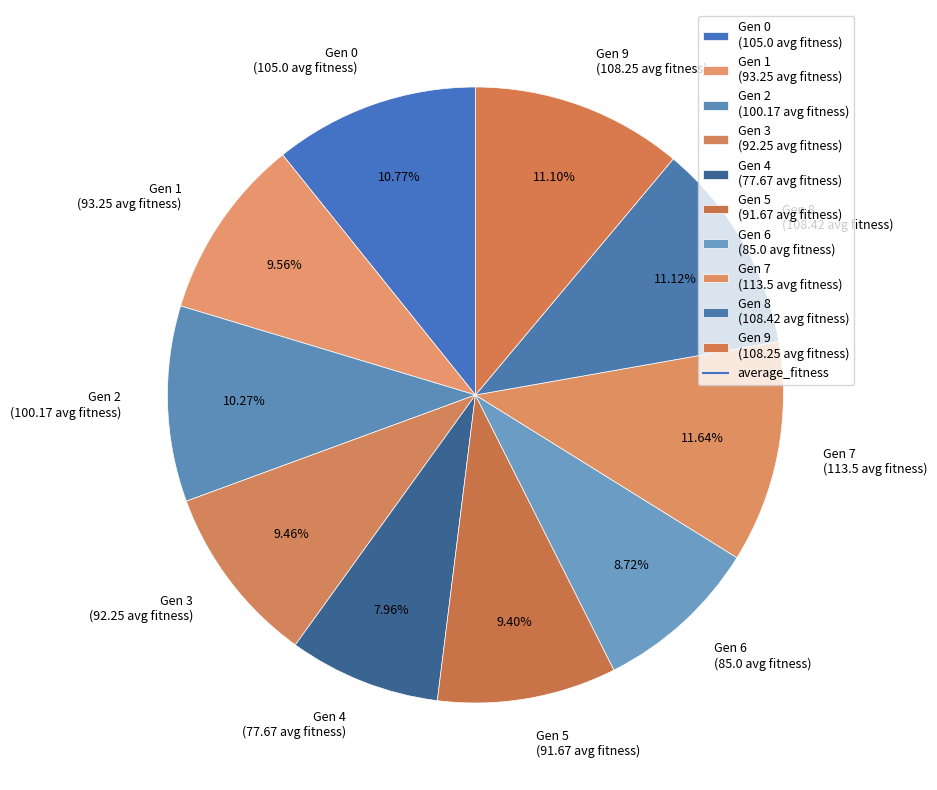

Do Gen 4 (77.67 avg fitness) and Gen 5 (91.67 avg fitness) together represent more than half of the pie?

No